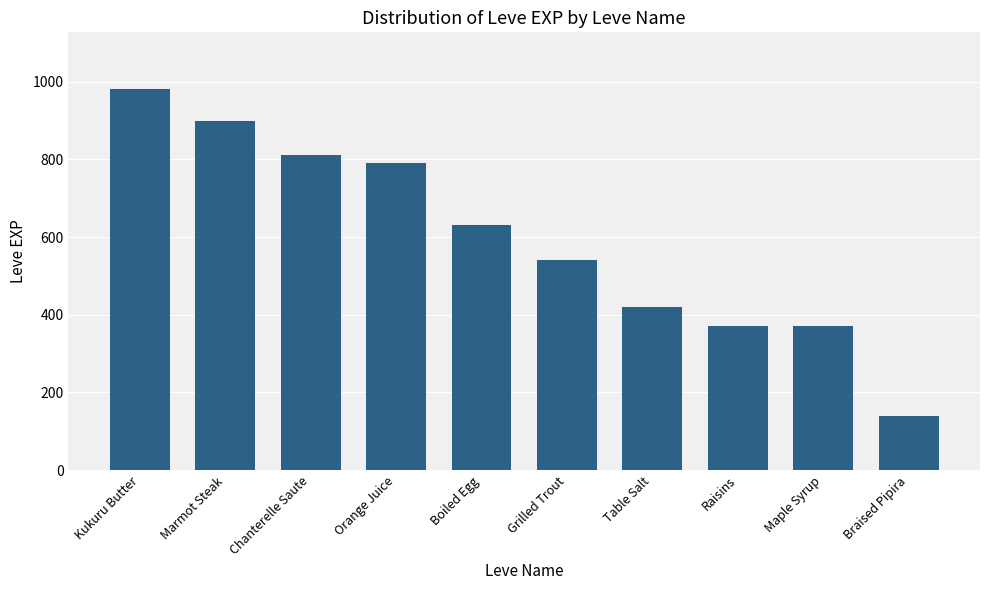

What is the minimum value shown in the chart?

140